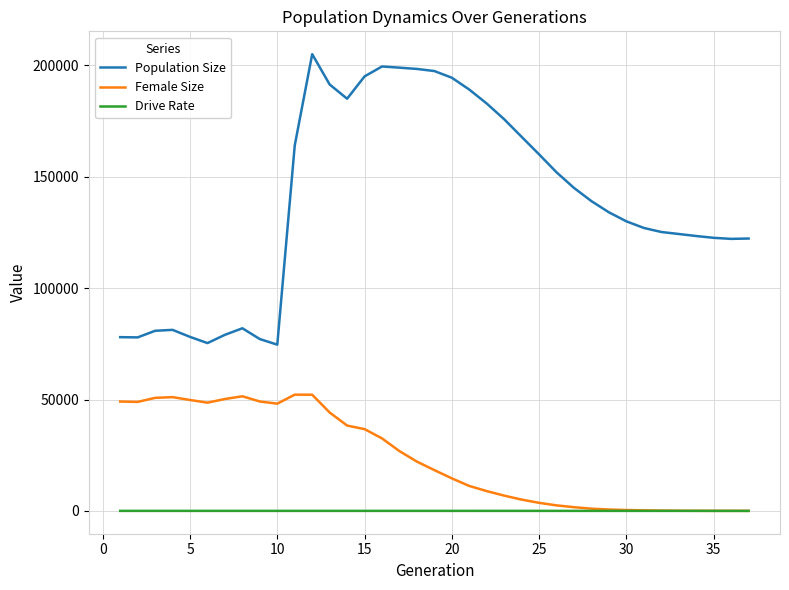

What is the average value of the Drive Rate series?

0.6